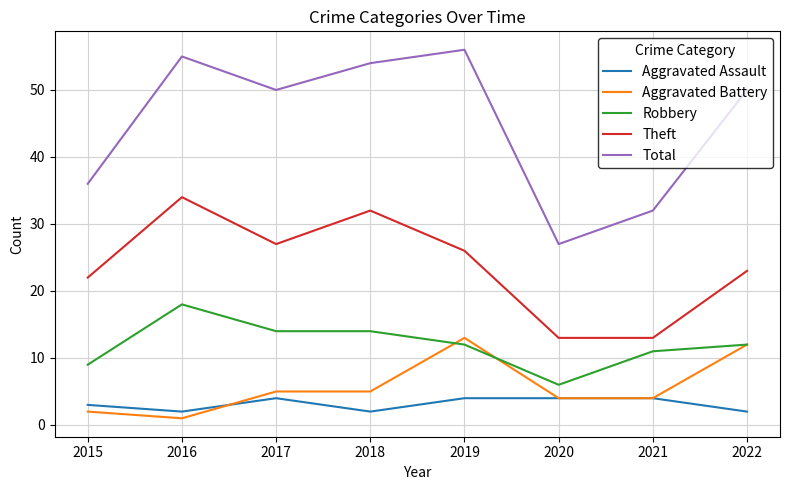

Which series has the largest total across all categories?

Total